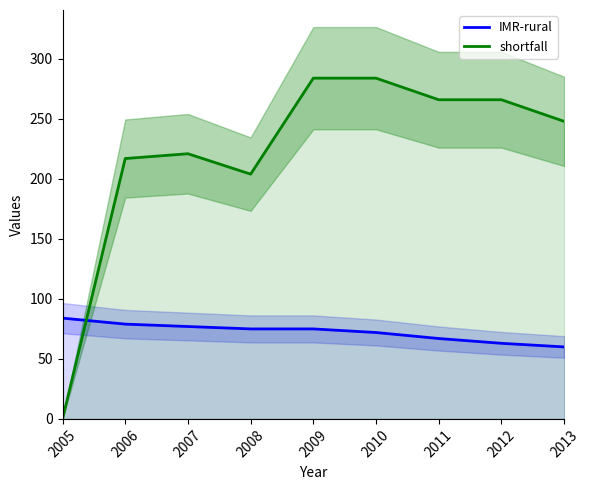

Is the value of IMR-rural at 2013 greater than the value of shortfall at 2012?

No